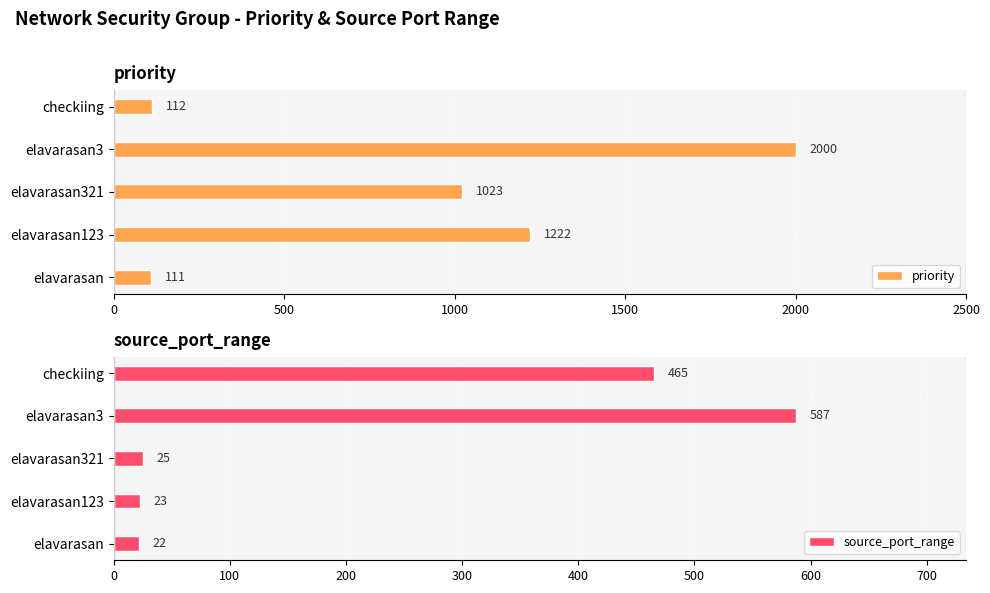

What is the value of the source_port_range bar at the 1st from the left?

22